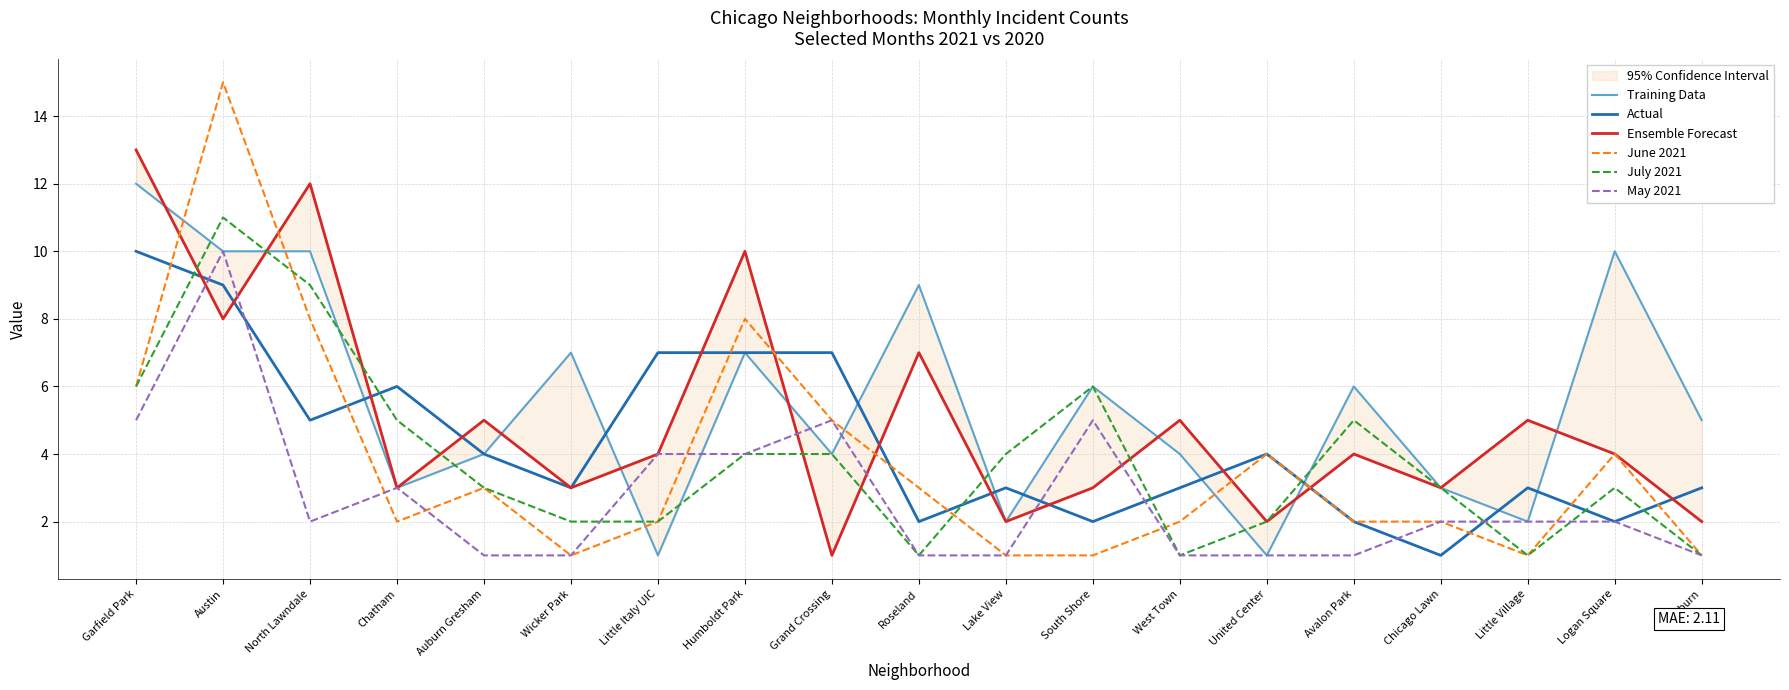

What are all the series names shown in the legend?

Training Data, Actual, Ensemble Forecast, June 2021, July 2021, May 2021